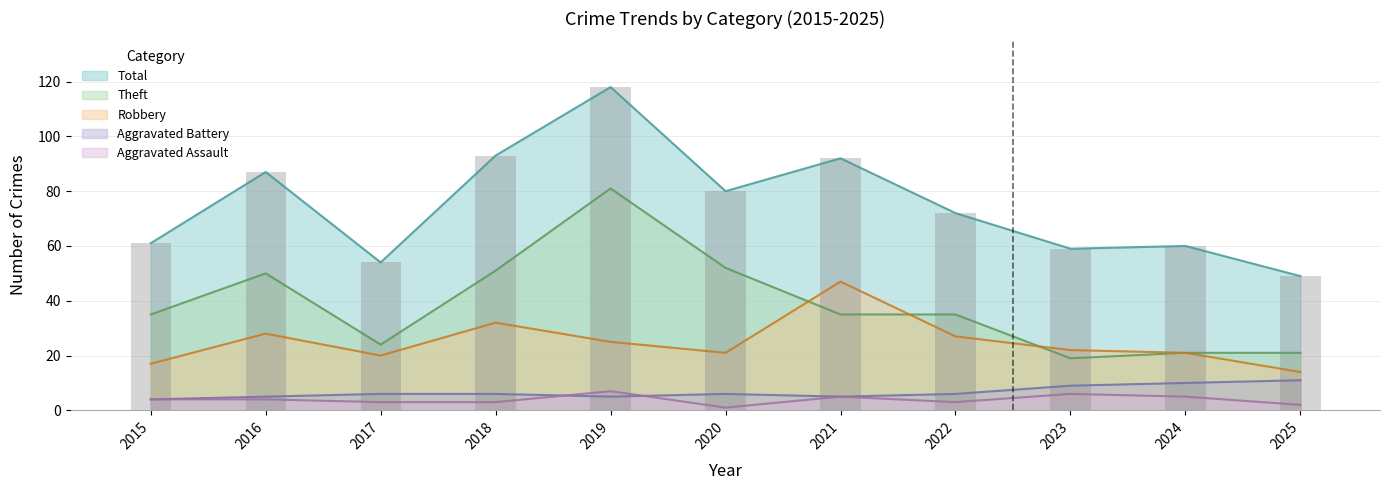

The Theft series shows 16 at 2017. True or false?

False